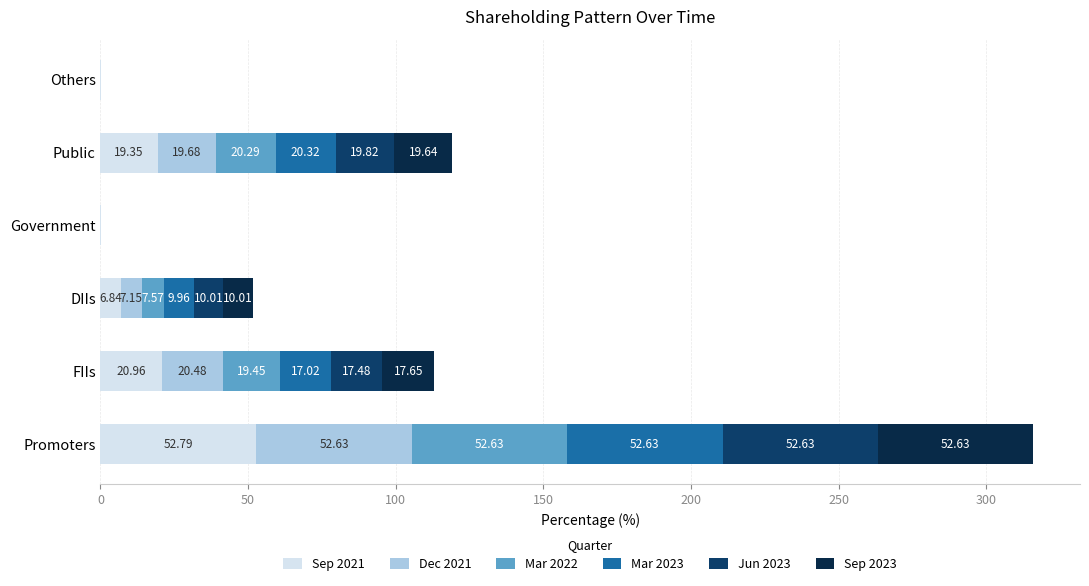

What is the total value across all series at FIIs?

113.0